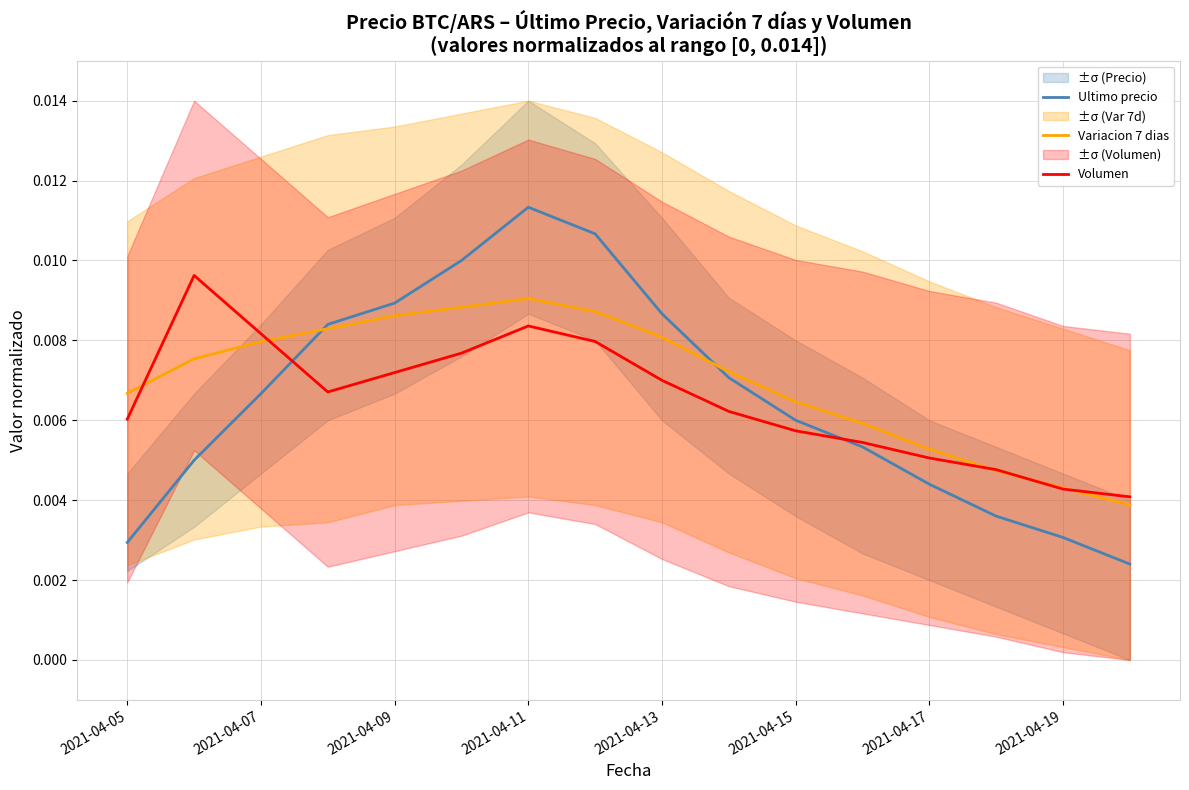

Between 2021-04-11 and 2021-04-15, which series saw the biggest shift?

Ultimo precio